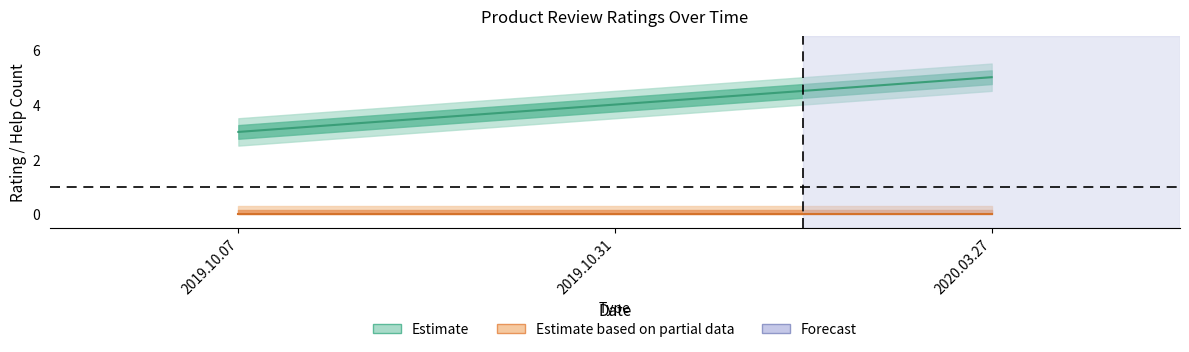

Where is the data nearest to the value 4?

2019.10.31